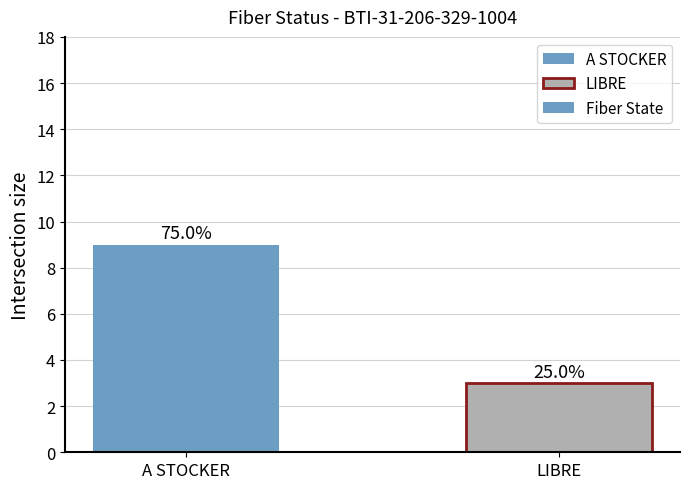

How many bars are there in total?

2